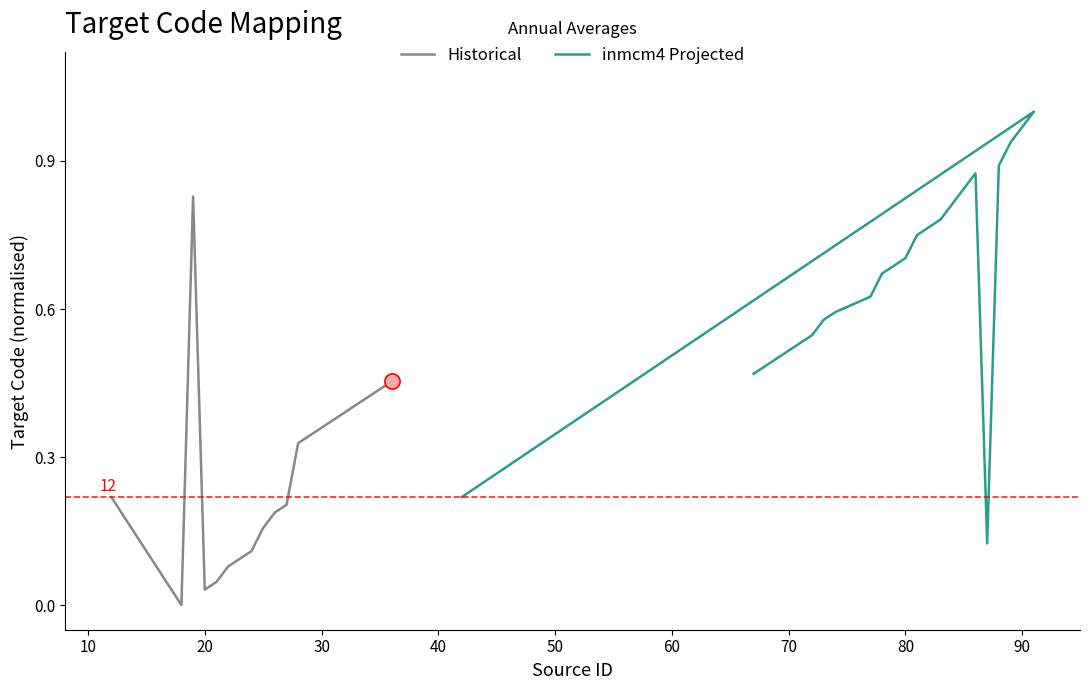

Which series reaches the maximum Y coordinate?

inmcm4 Projected